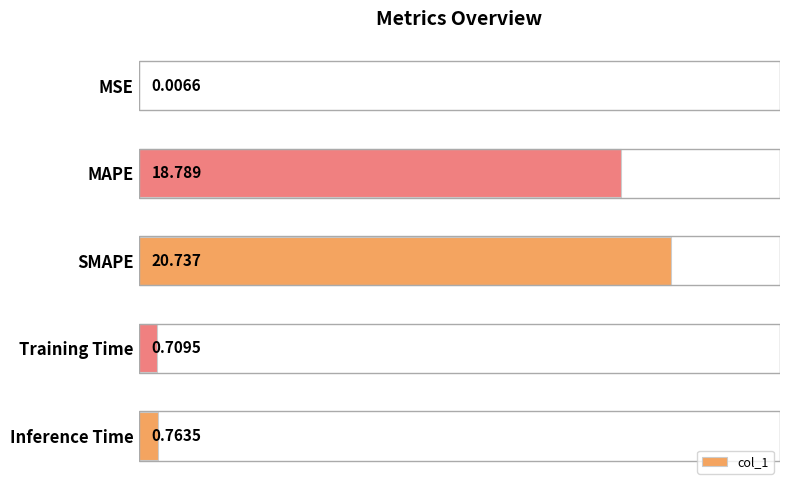

Which has a higher value, SMAPE or MAPE?

SMAPE